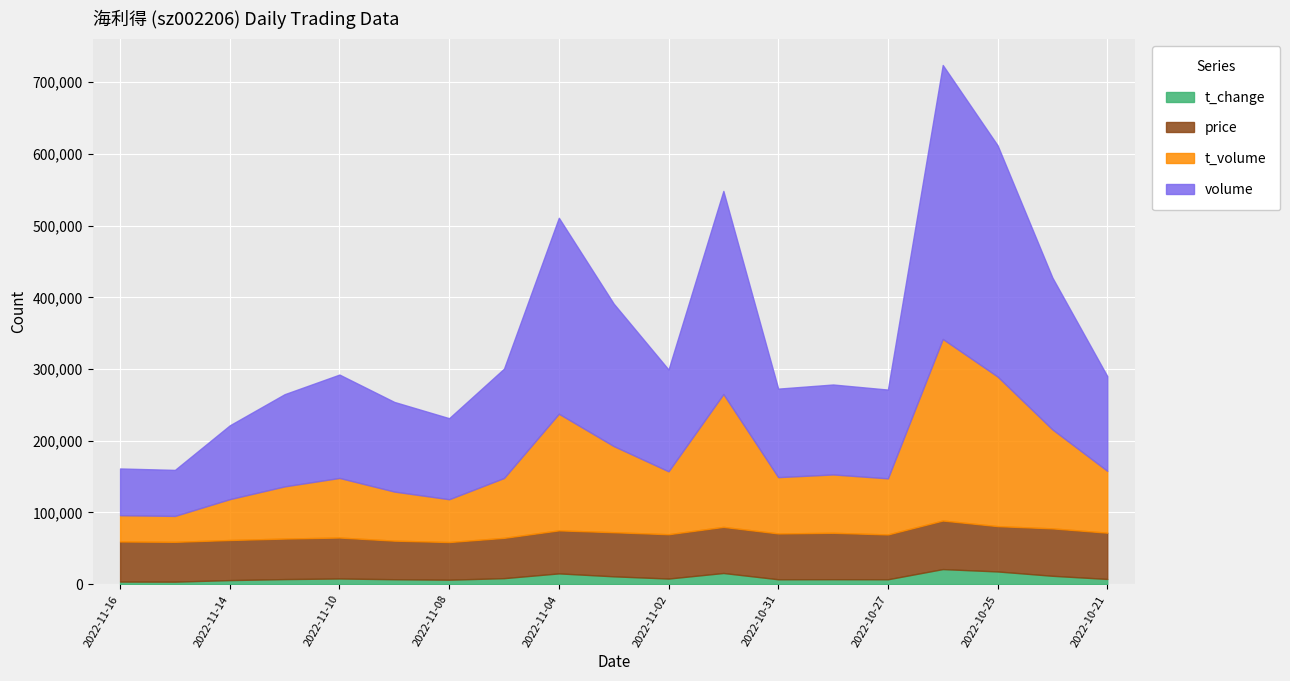

What is the highest value of the t_change series?

21000.0